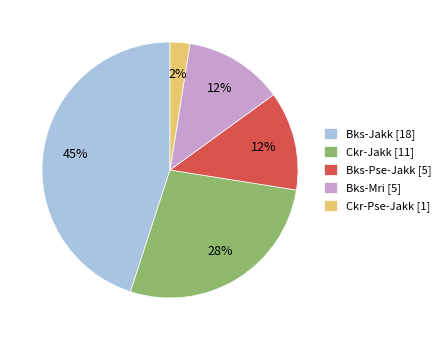

Is there a majority slice in this chart?

No